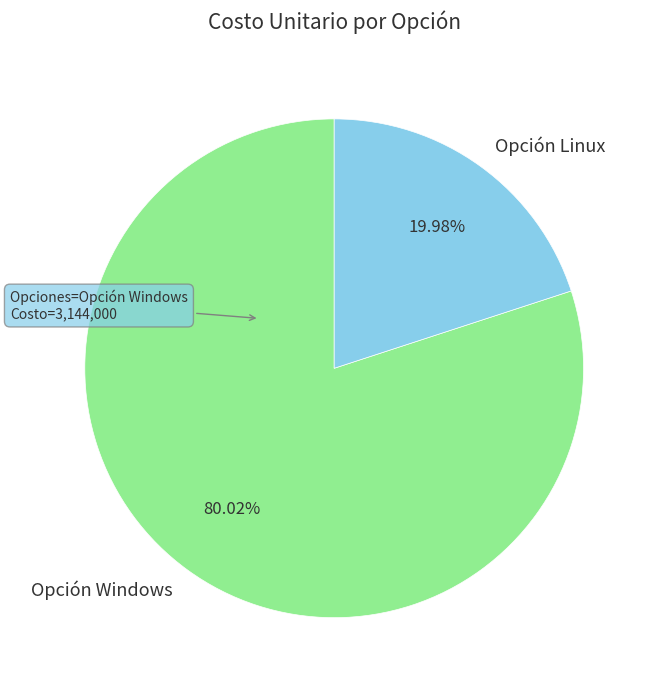

Which category has the biggest portion of the pie?

Opción Windows